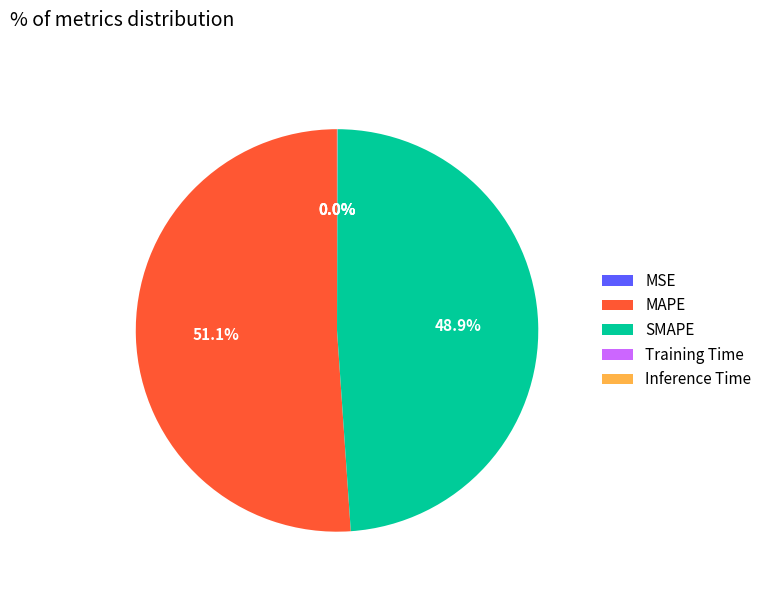

Which slice is the largest?

MAPE